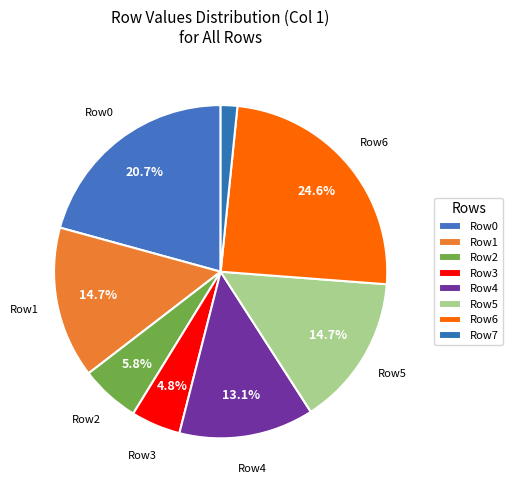

How many slices are in this pie chart?

8